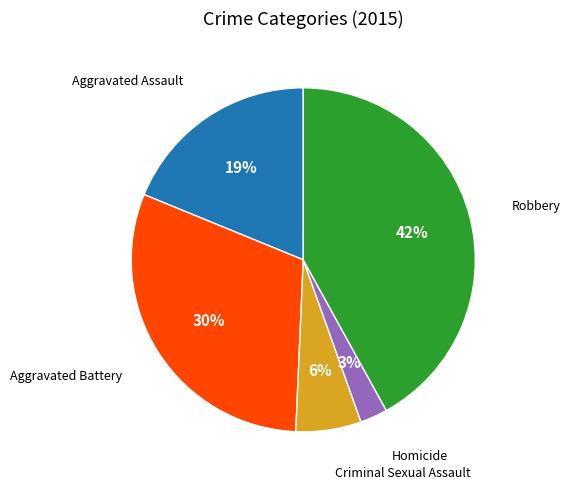

Rank the categories by value from highest to lowest.

Robbery, Aggravated Battery, Aggravated Assault, Criminal Sexual Assault, Homicide